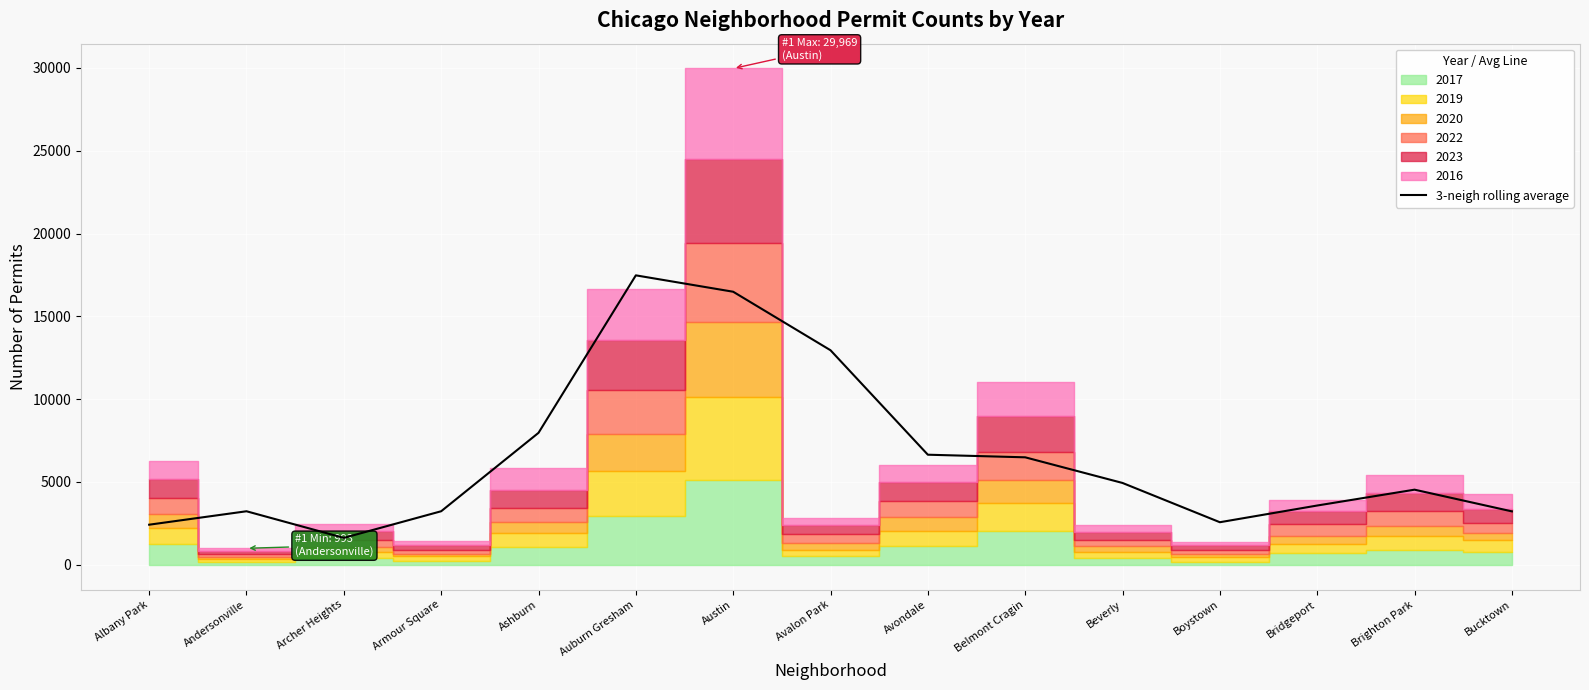

How many lines are shown in the chart?

1